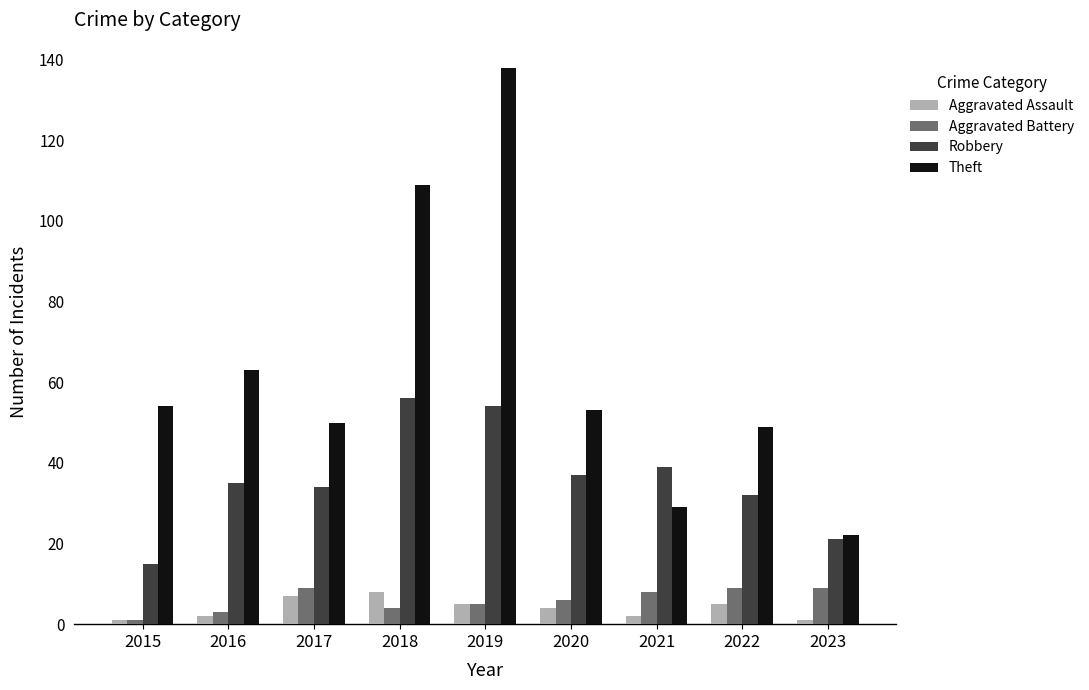

Between 2018 and 2022, which series saw the biggest shift?

Theft